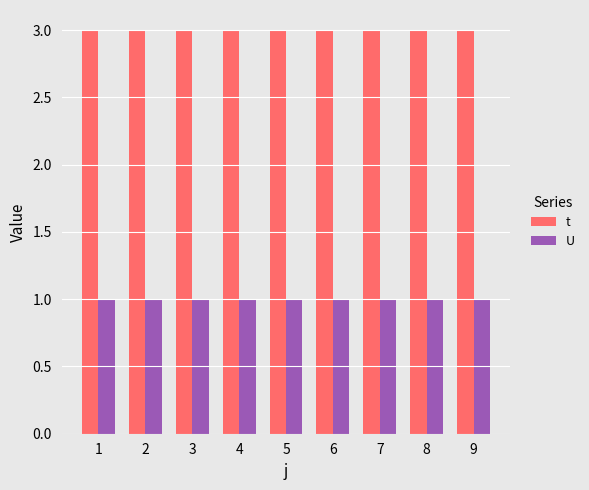

What is the maximum value for t?

3